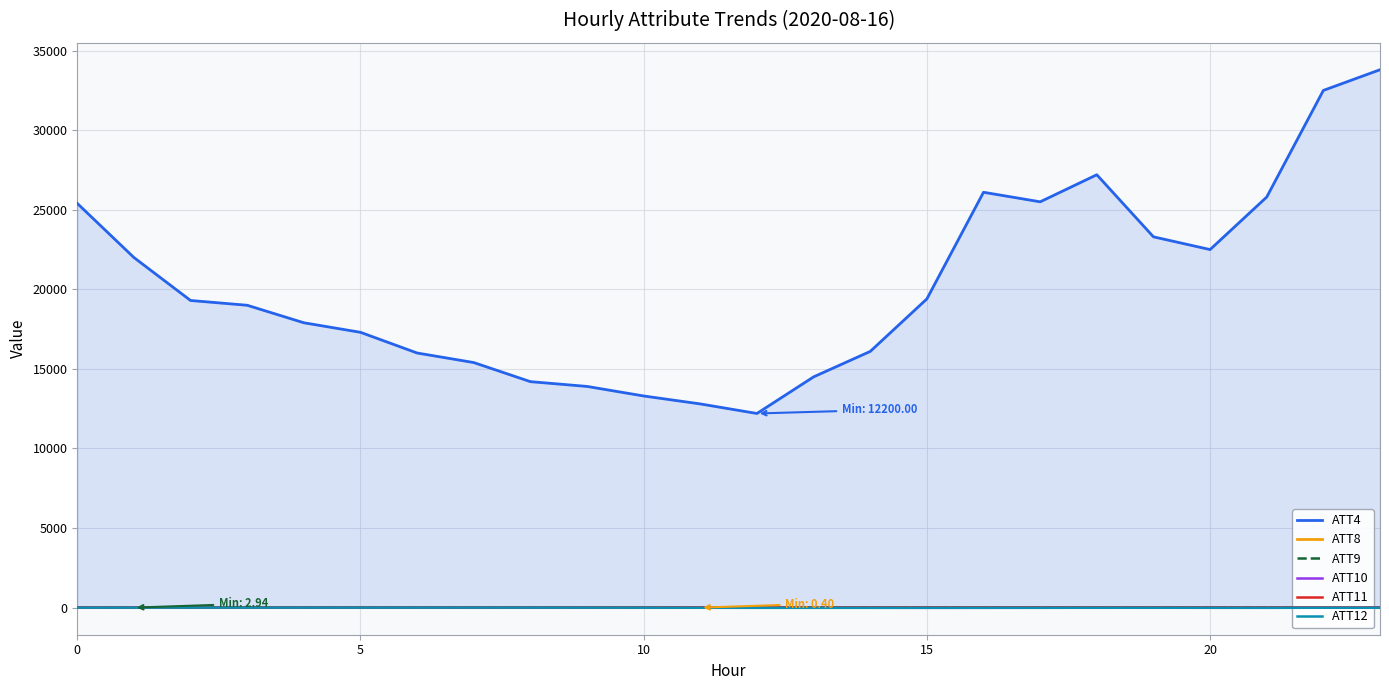

Between 11 and 19, which series saw the biggest shift?

ATT4